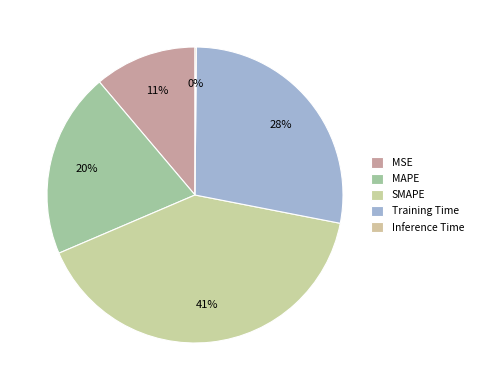

The SMAPE slice represents 26% of the pie. True or false?

False